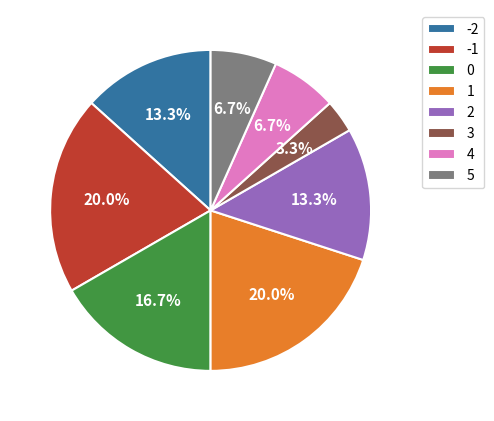

To the nearest percent, what percentage of the pie is -1?

20%